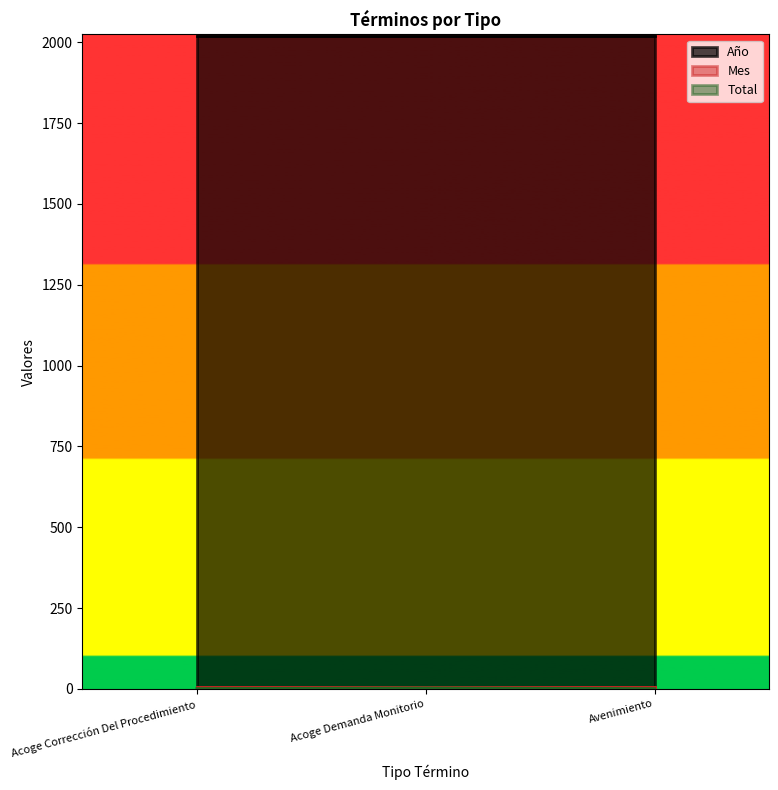

What is the sum of all Total values?

5